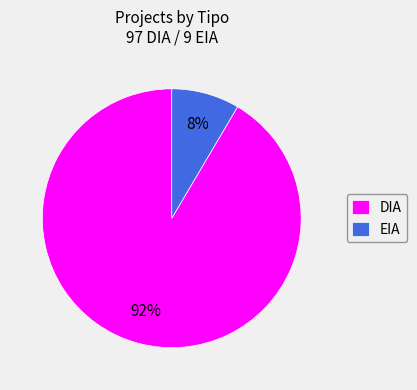

Rank the categories by value from highest to lowest.

DIA, EIA